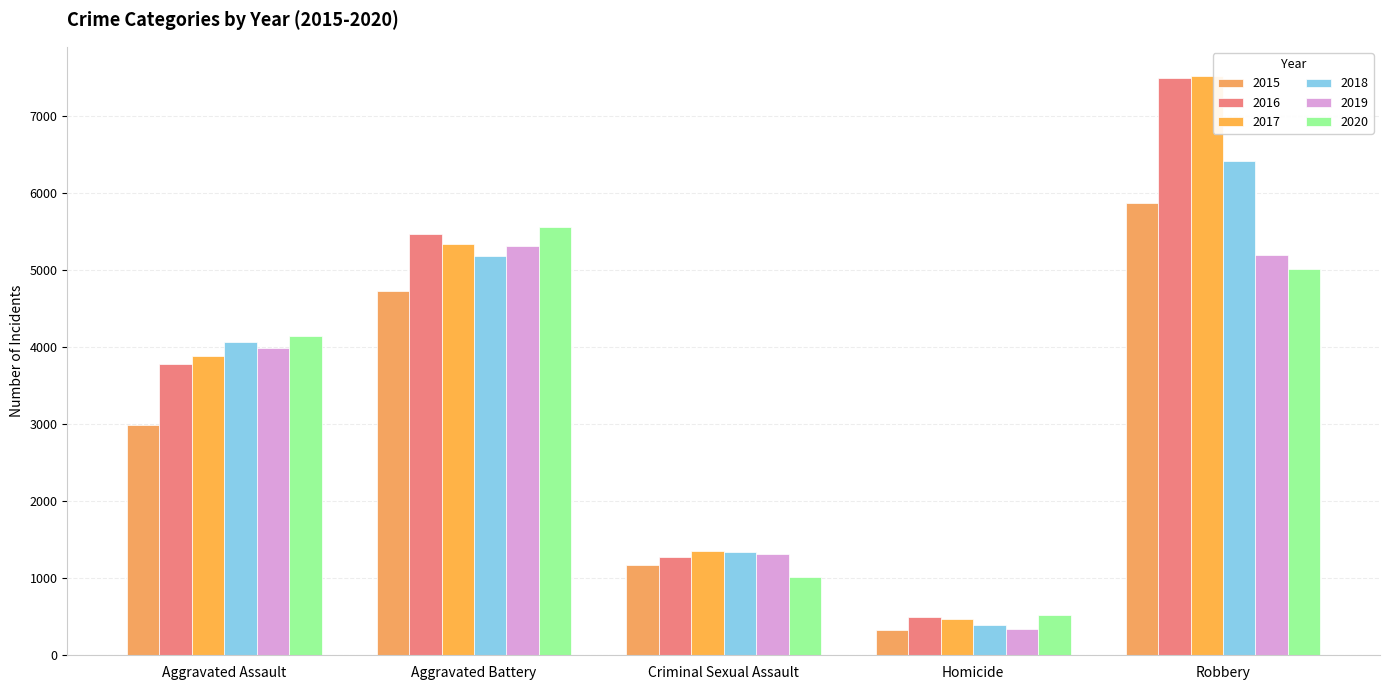

At how many categories does at least one series exceed 5181?

2